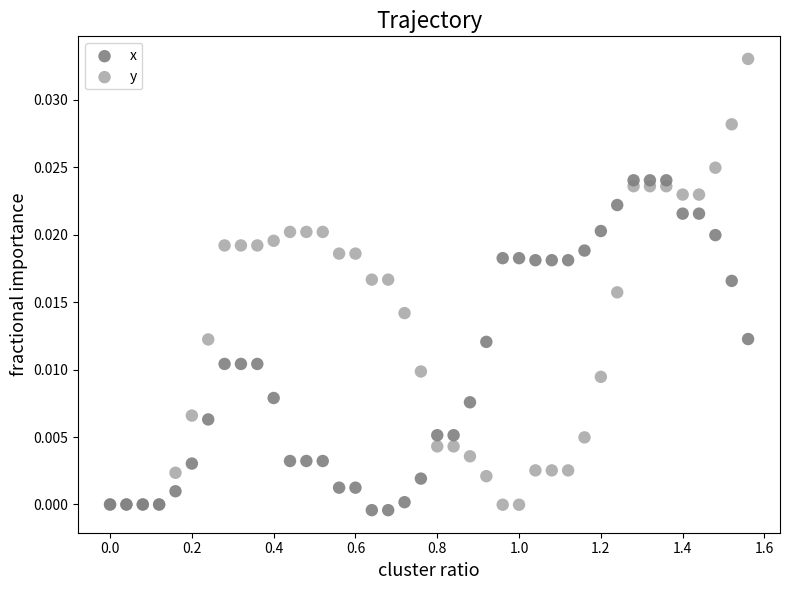

Which series contains the highest Y value?

y